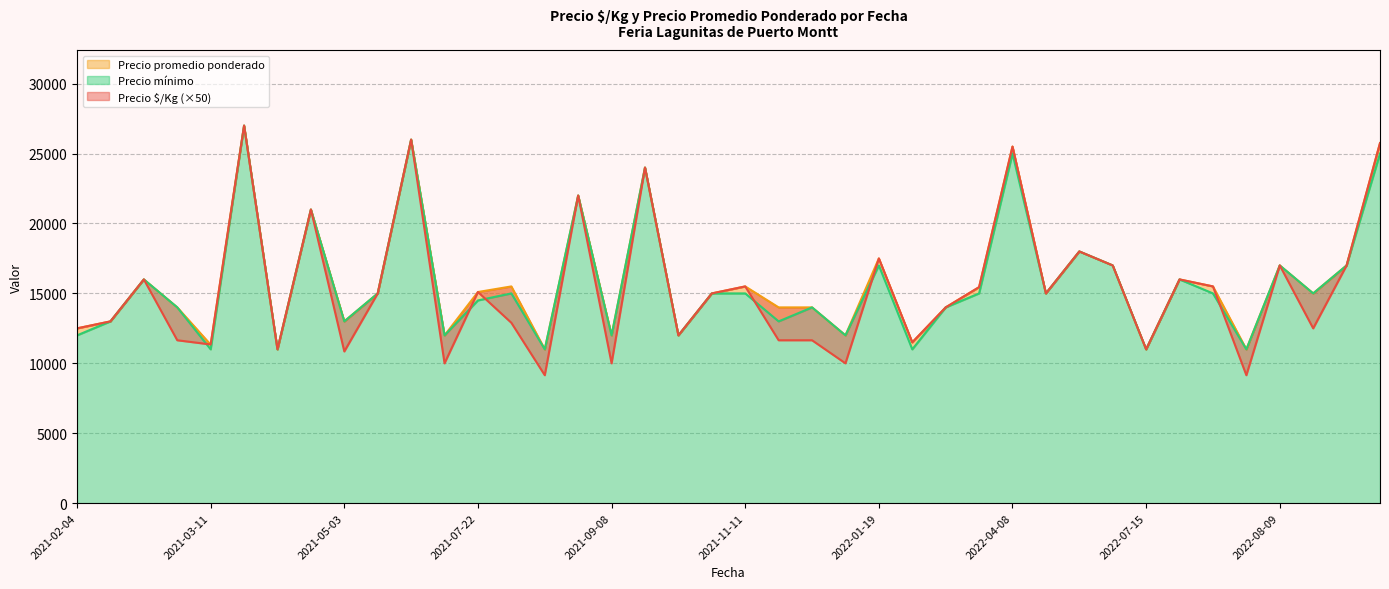

What is the maximum value for Precio $/Kg?

27000